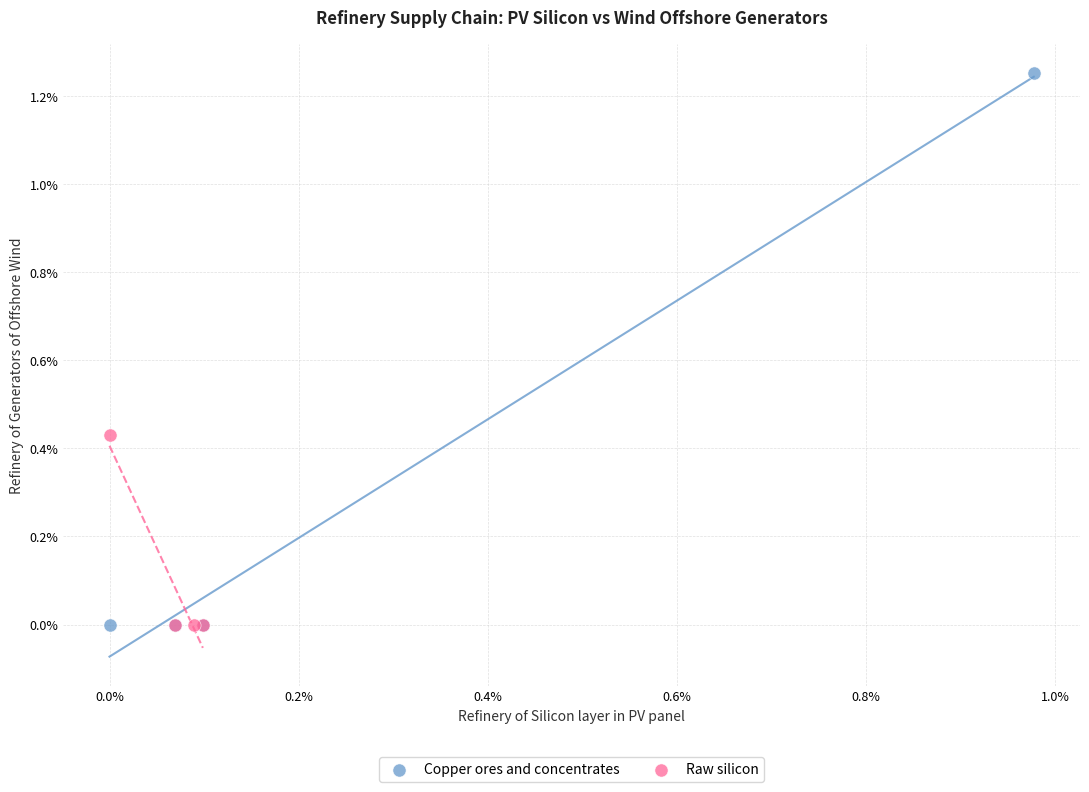

What are all the series names shown in the legend?

Copper ores and concentrates, Raw silicon